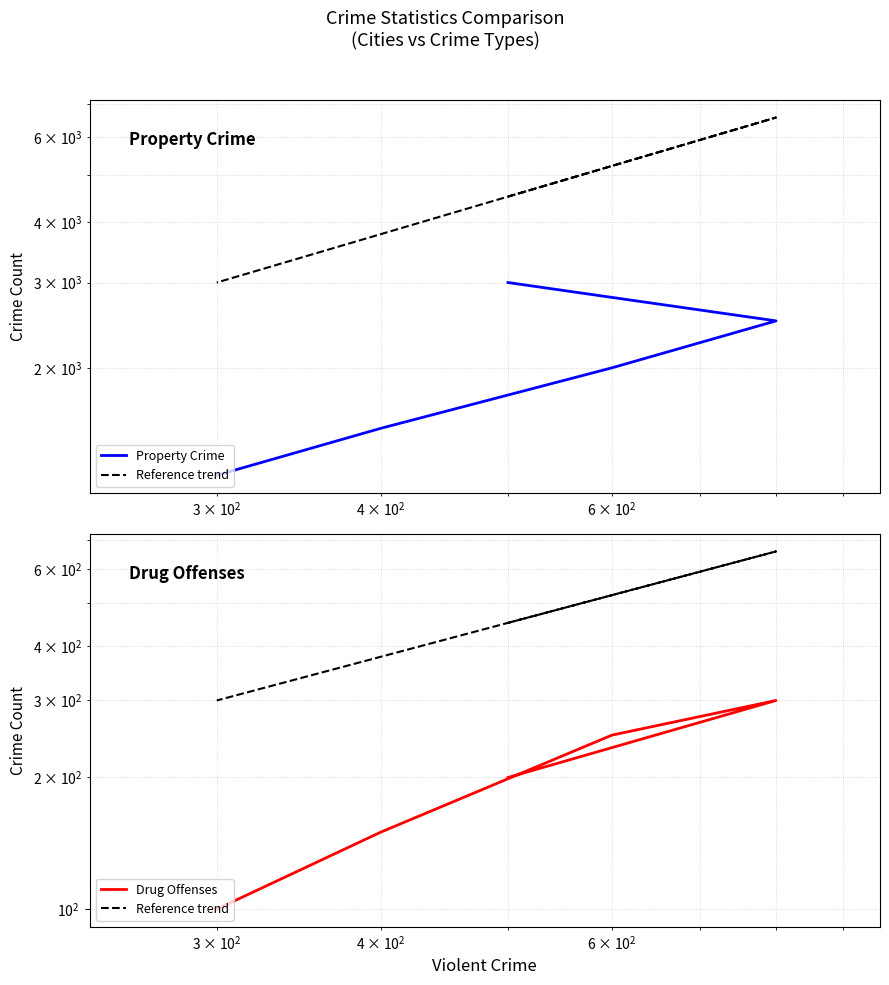

True or false: Drug Offenses and Property Crime intersect in this chart.

False